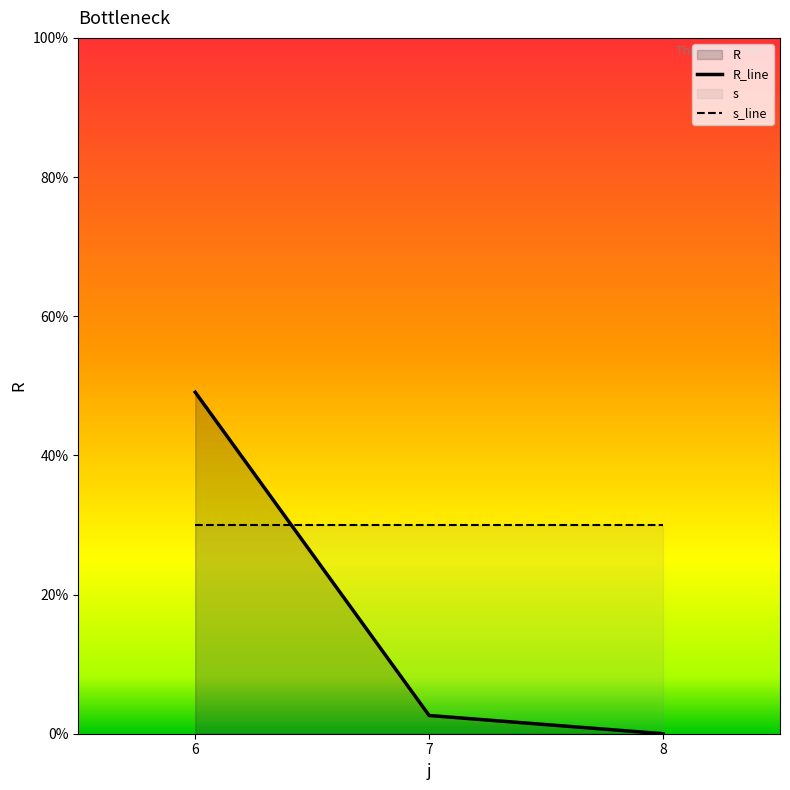

What is the average value of the s_line series?

30.0